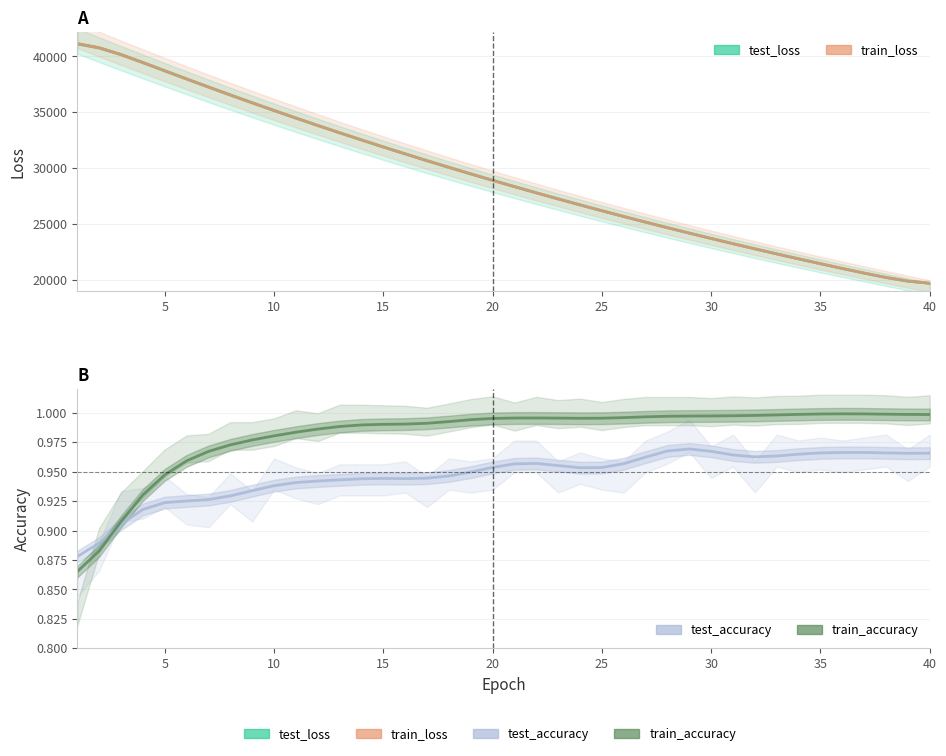

What is the sum of all test_loss values?

1172635.6